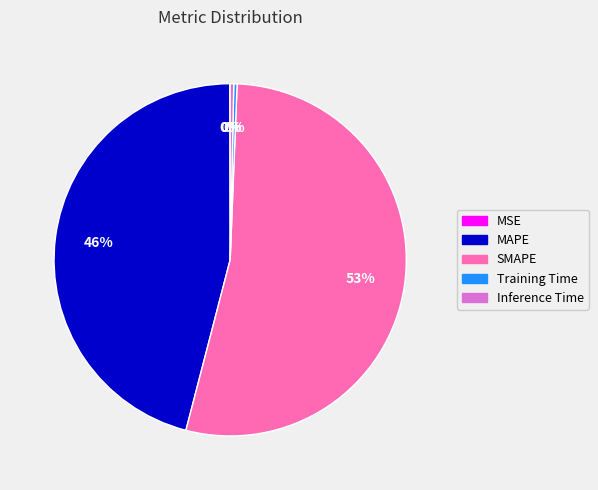

Which slice is the largest?

SMAPE